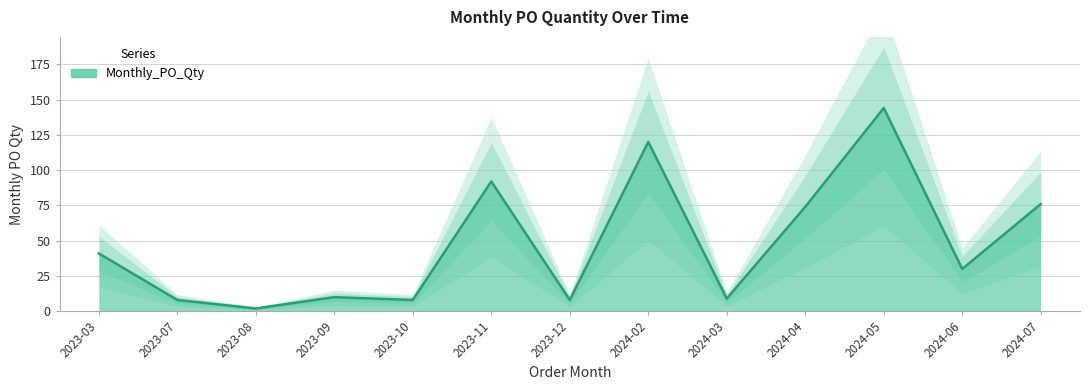

The chart shows a value of 14 at 2024-03. True or false?

False